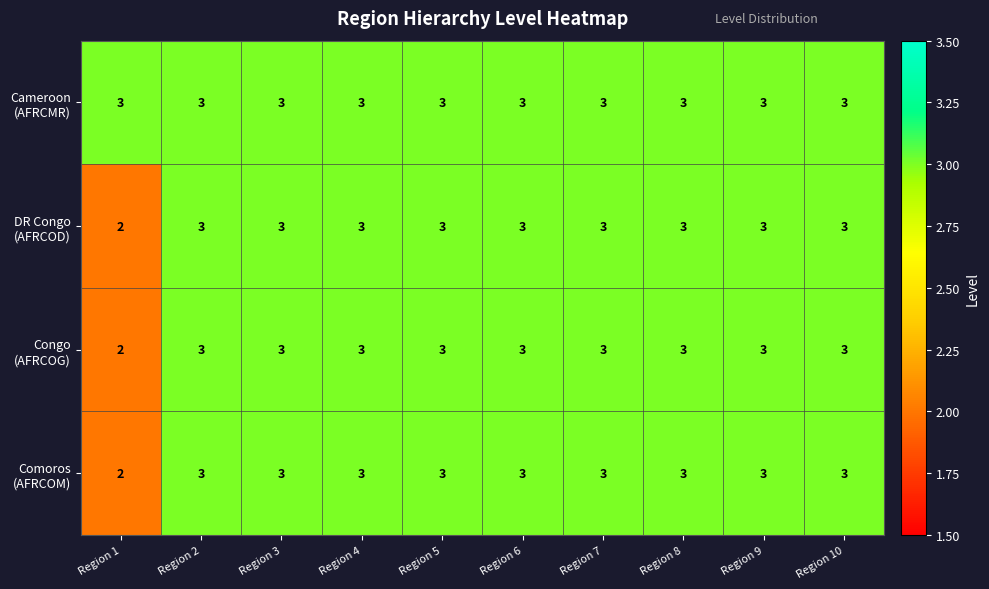

At how many categories does at least one series exceed 2?

10